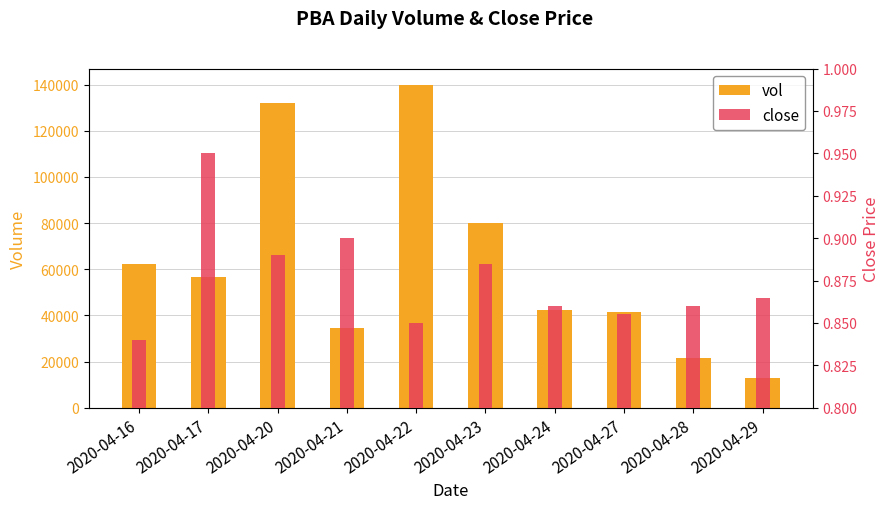

At which category does the chart reach its peak across all series?

2020-04-22